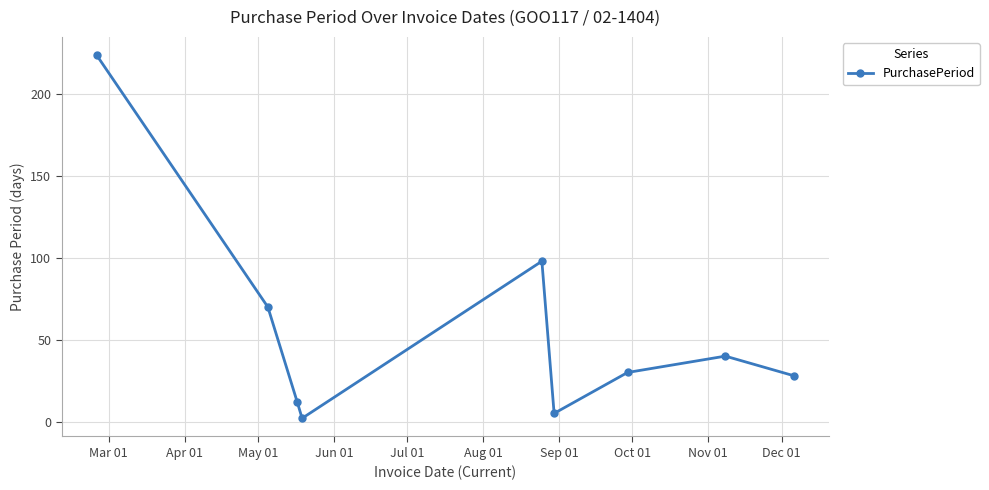

How many interior local peaks (higher than both neighbors) does the data have?

2